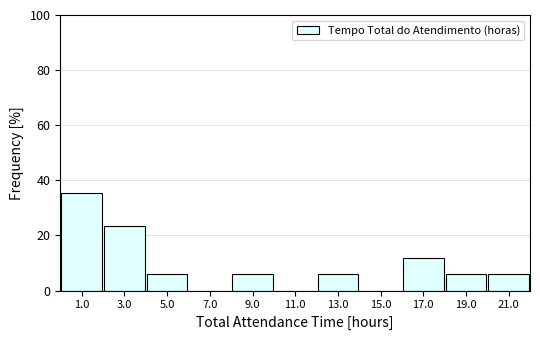

Reading left to right, transcribe this chart: for each bar, give the range it covers on the x-axis and its height. The values are not printed on the chart, so give them approximately, as read against the axis.

0 to 2: 36
2 to 4: 24
4 to 6: 6
6 to 8: 0
8 to 10: 6
10 to 12: 0
12 to 14: 6
14 to 16: 0
16 to 18: 12
18 to 20: 6
20 to 22: 6